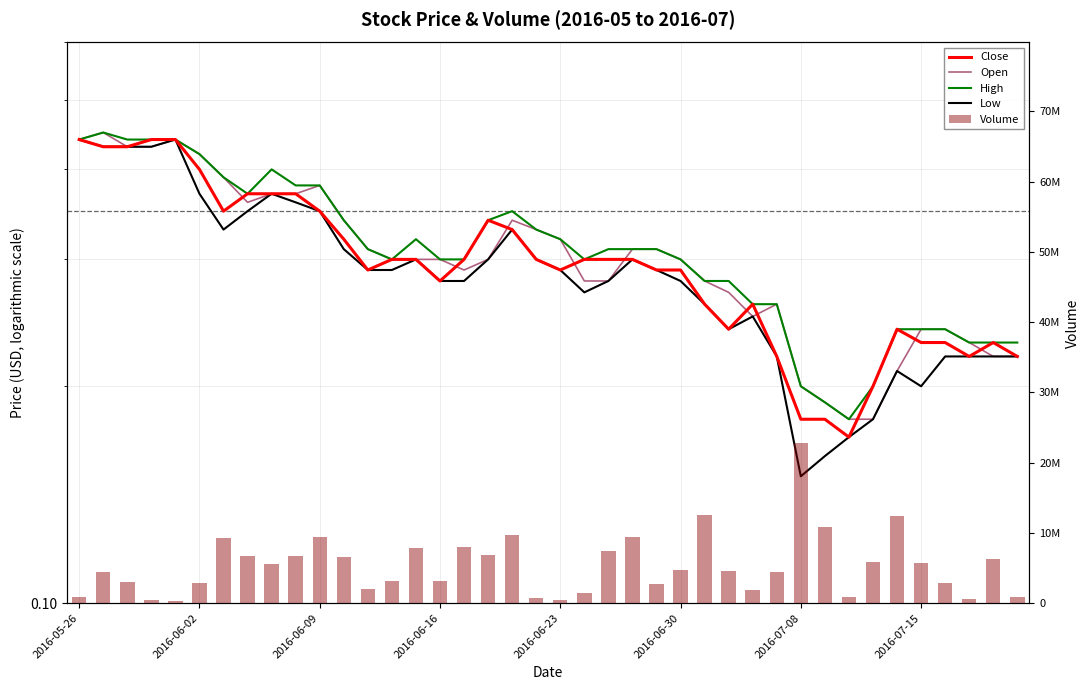

What is the difference between the High values at 8 and 13?

0.1